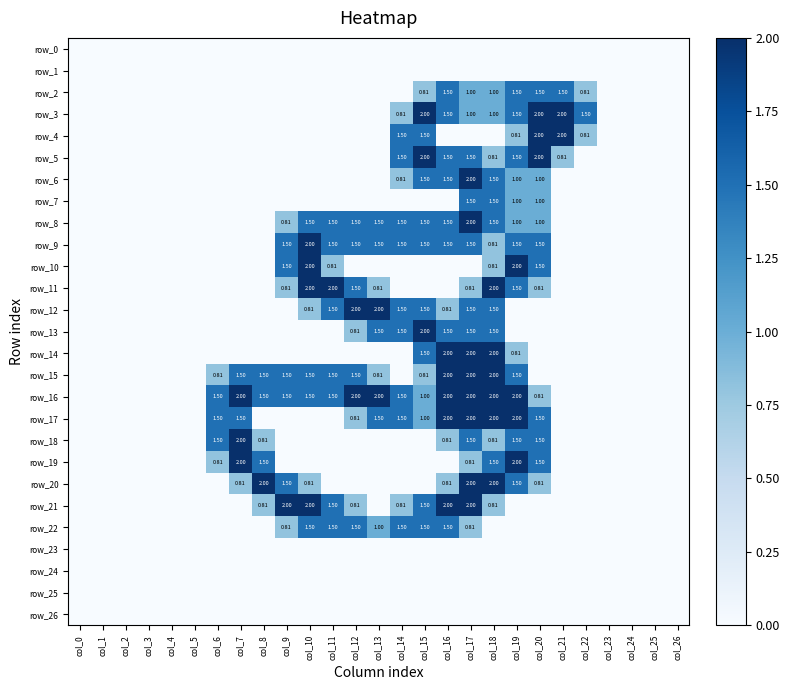

Reading left to right, what are all the values shown in this chart?

row_0: 0.0	0.0	0.0	0.0	0.0	0.0	0.0	0.0	0.0	0.0	0.0	0.0	0.0	0.0	0.0	0.0	0.0	0.0	0.0	0.0	0.0	0.0	0.0	0.0	0.0	0.0	0.0
row_1: 0.0	0.0	0.0	0.0	0.0	0.0	0.0	0.0	0.0	0.0	0.0	0.0	0.0	0.0	0.0	0.0	0.0	0.0	0.0	0.0	0.0	0.0	0.0	0.0	0.0	0.0	0.0
row_2: 0.0	0.0	0.0	0.0	0.0	0.0	0.0	0.0	0.0	0.0	0.0	0.0	0.0	0.0	0.0	0.8	1.5	1.0	1.0	1.5	1.5	1.5	0.8	0.0	0.0	0.0	0.0
row_3: 0.0	0.0	0.0	0.0	0.0	0.0	0.0	0.0	0.0	0.0	0.0	0.0	0.0	0.0	0.8	2.0	1.5	1.0	1.0	1.5	2.0	2.0	1.5	0.0	0.0	0.0	0.0
row_4: 0.0	0.0	0.0	0.0	0.0	0.0	0.0	0.0	0.0	0.0	0.0	0.0	0.0	0.0	1.5	1.5	0.0	0.0	0.0	0.8	2.0	2.0	0.8	0.0	0.0	0.0	0.0
row_5: 0.0	0.0	0.0	0.0	0.0	0.0	0.0	0.0	0.0	0.0	0.0	0.0	0.0	0.0	1.5	2.0	1.5	1.5	0.8	1.5	2.0	0.8	0.0	0.0	0.0	0.0	0.0
row_6: 0.0	0.0	0.0	0.0	0.0	0.0	0.0	0.0	0.0	0.0	0.0	0.0	0.0	0.0	0.8	1.5	1.5	2.0	1.5	1.0	1.0	0.0	0.0	0.0	0.0	0.0	0.0
row_7: 0.0	0.0	0.0	0.0	0.0	0.0	0.0	0.0	0.0	0.0	0.0	0.0	0.0	0.0	0.0	0.0	0.0	1.5	1.5	1.0	1.0	0.0	0.0	0.0	0.0	0.0	0.0
row_8: 0.0	0.0	0.0	0.0	0.0	0.0	0.0	0.0	0.0	0.8	1.5	1.5	1.5	1.5	1.5	1.5	1.5	2.0	1.5	1.0	1.0	0.0	0.0	0.0	0.0	0.0	0.0
row_9: 0.0	0.0	0.0	0.0	0.0	0.0	0.0	0.0	0.0	1.5	2.0	1.5	1.5	1.5	1.5	1.5	1.5	1.5	0.8	1.5	1.5	0.0	0.0	0.0	0.0	0.0	0.0
row_10: 0.0	0.0	0.0	0.0	0.0	0.0	0.0	0.0	0.0	1.5	2.0	0.8	0.0	0.0	0.0	0.0	0.0	0.0	0.8	2.0	1.5	0.0	0.0	0.0	0.0	0.0	0.0
row_11: 0.0	0.0	0.0	0.0	0.0	0.0	0.0	0.0	0.0	0.8	2.0	2.0	1.5	0.8	0.0	0.0	0.0	0.8	2.0	1.5	0.8	0.0	0.0	0.0	0.0	0.0	0.0
row_12: 0.0	0.0	0.0	0.0	0.0	0.0	0.0	0.0	0.0	0.0	0.8	1.5	2.0	2.0	1.5	1.5	0.8	1.5	1.5	0.0	0.0	0.0	0.0	0.0	0.0	0.0	0.0
row_13: 0.0	0.0	0.0	0.0	0.0	0.0	0.0	0.0	0.0	0.0	0.0	0.0	0.8	1.5	1.5	2.0	1.5	1.5	1.5	0.0	0.0	0.0	0.0	0.0	0.0	0.0	0.0
row_14: 0.0	0.0	0.0	0.0	0.0	0.0	0.0	0.0	0.0	0.0	0.0	0.0	0.0	0.0	0.0	1.5	2.0	2.0	2.0	0.8	0.0	0.0	0.0	0.0	0.0	0.0	0.0
row_15: 0.0	0.0	0.0	0.0	0.0	0.0	0.8	1.5	1.5	1.5	1.5	1.5	1.5	0.8	0.0	0.8	2.0	2.0	2.0	1.5	0.0	0.0	0.0	0.0	0.0	0.0	0.0
row_16: 0.0	0.0	0.0	0.0	0.0	0.0	1.5	2.0	1.5	1.5	1.5	1.5	2.0	2.0	1.5	1.0	2.0	2.0	2.0	2.0	0.8	0.0	0.0	0.0	0.0	0.0	0.0
row_17: 0.0	0.0	0.0	0.0	0.0	0.0	1.5	1.5	0.0	0.0	0.0	0.0	0.8	1.5	1.5	1.0	2.0	2.0	2.0	2.0	1.5	0.0	0.0	0.0	0.0	0.0	0.0
row_18: 0.0	0.0	0.0	0.0	0.0	0.0	1.5	2.0	0.8	0.0	0.0	0.0	0.0	0.0	0.0	0.0	0.8	1.5	0.8	1.5	1.5	0.0	0.0	0.0	0.0	0.0	0.0
row_19: 0.0	0.0	0.0	0.0	0.0	0.0	0.8	2.0	1.5	0.0	0.0	0.0	0.0	0.0	0.0	0.0	0.0	0.8	1.5	2.0	1.5	0.0	0.0	0.0	0.0	0.0	0.0
row_20: 0.0	0.0	0.0	0.0	0.0	0.0	0.0	0.8	2.0	1.5	0.8	0.0	0.0	0.0	0.0	0.0	0.8	2.0	2.0	1.5	0.8	0.0	0.0	0.0	0.0	0.0	0.0
row_21: 0.0	0.0	0.0	0.0	0.0	0.0	0.0	0.0	0.8	2.0	2.0	1.5	0.8	0.0	0.8	1.5	2.0	2.0	0.8	0.0	0.0	0.0	0.0	0.0	0.0	0.0	0.0
row_22: 0.0	0.0	0.0	0.0	0.0	0.0	0.0	0.0	0.0	0.8	1.5	1.5	1.5	1.0	1.5	1.5	1.5	0.8	0.0	0.0	0.0	0.0	0.0	0.0	0.0	0.0	0.0
row_23: 0.0	0.0	0.0	0.0	0.0	0.0	0.0	0.0	0.0	0.0	0.0	0.0	0.0	0.0	0.0	0.0	0.0	0.0	0.0	0.0	0.0	0.0	0.0	0.0	0.0	0.0	0.0
row_24: 0.0	0.0	0.0	0.0	0.0	0.0	0.0	0.0	0.0	0.0	0.0	0.0	0.0	0.0	0.0	0.0	0.0	0.0	0.0	0.0	0.0	0.0	0.0	0.0	0.0	0.0	0.0
row_25: 0.0	0.0	0.0	0.0	0.0	0.0	0.0	0.0	0.0	0.0	0.0	0.0	0.0	0.0	0.0	0.0	0.0	0.0	0.0	0.0	0.0	0.0	0.0	0.0	0.0	0.0	0.0
row_26: 0.0	0.0	0.0	0.0	0.0	0.0	0.0	0.0	0.0	0.0	0.0	0.0	0.0	0.0	0.0	0.0	0.0	0.0	0.0	0.0	0.0	0.0	0.0	0.0	0.0	0.0	0.0